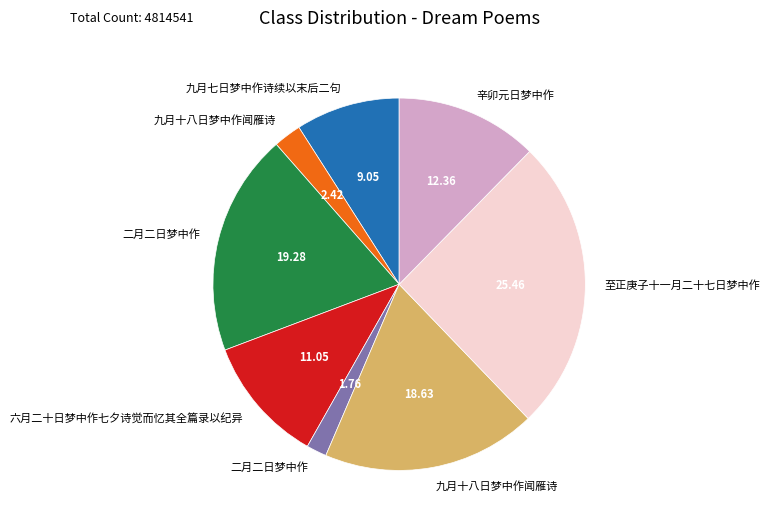

Is there a majority slice in this chart?

No